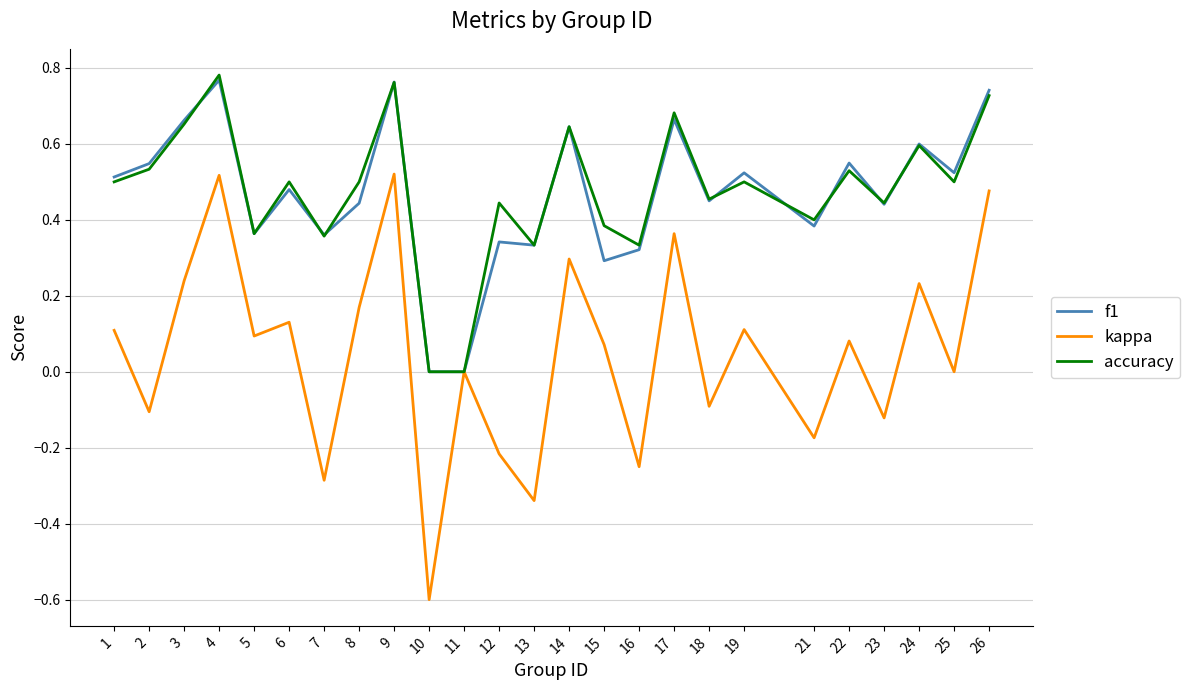

Where is the first local maximum for f1?

4